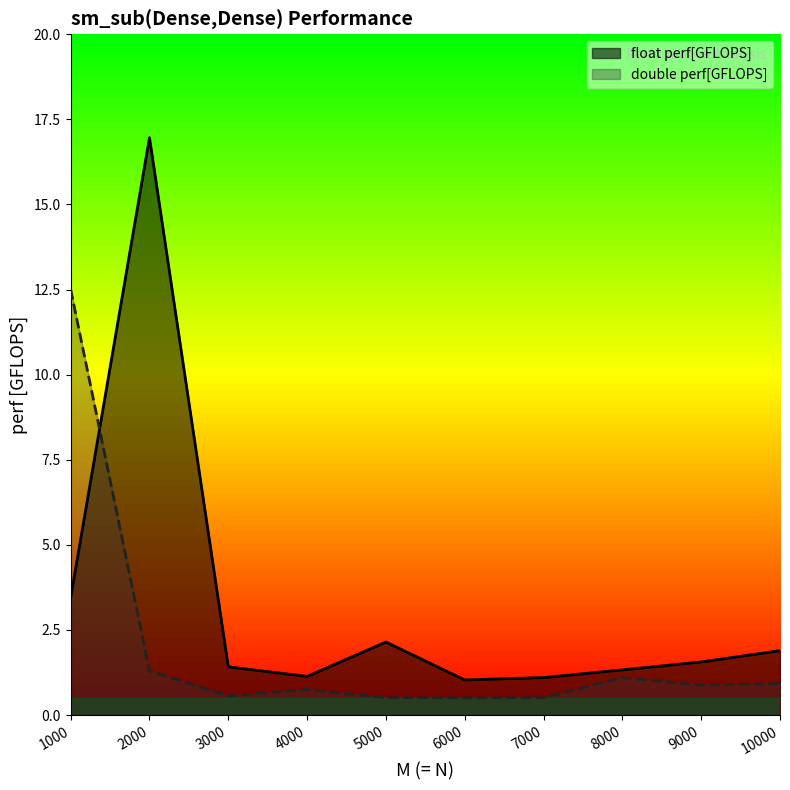

What is the total value across all series at 5000?

2.7